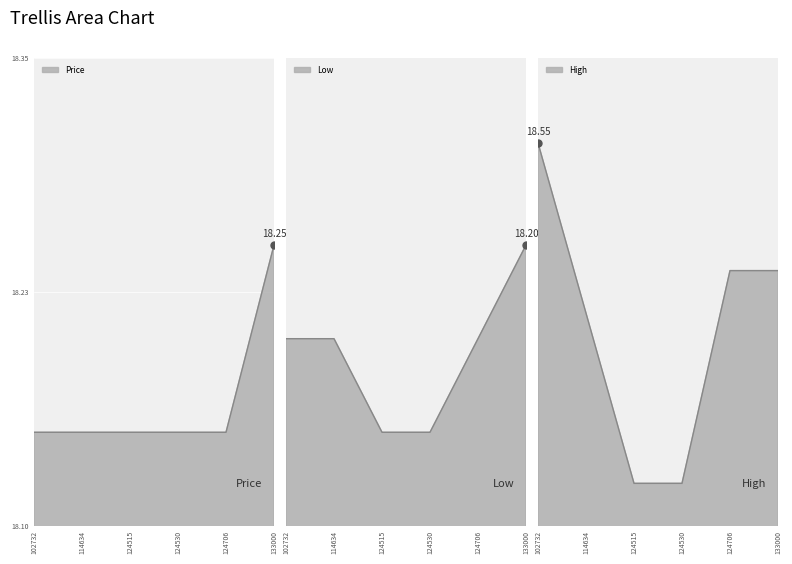

Between 124515 and 124706, which series saw the biggest shift?

High